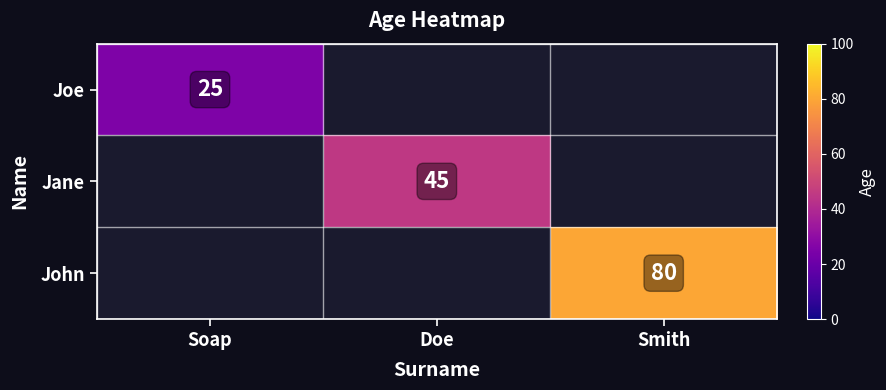

How many categories are shown in the chart?

3